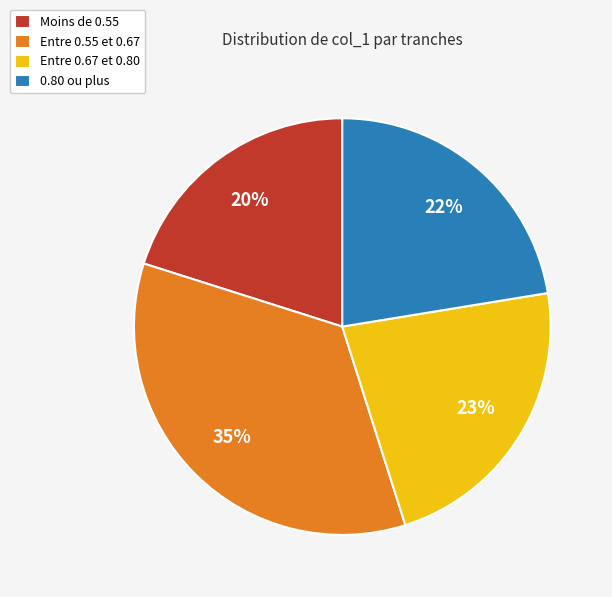

What is the smallest slice in the pie chart?

Moins de 0.55